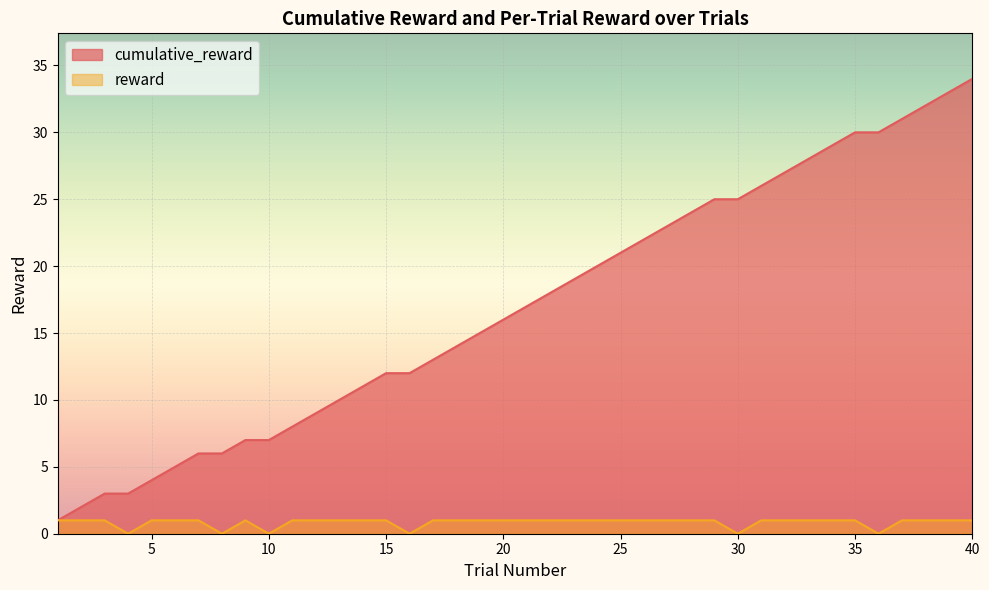

Which series changed the most between 18 and 33?

cumulative_reward